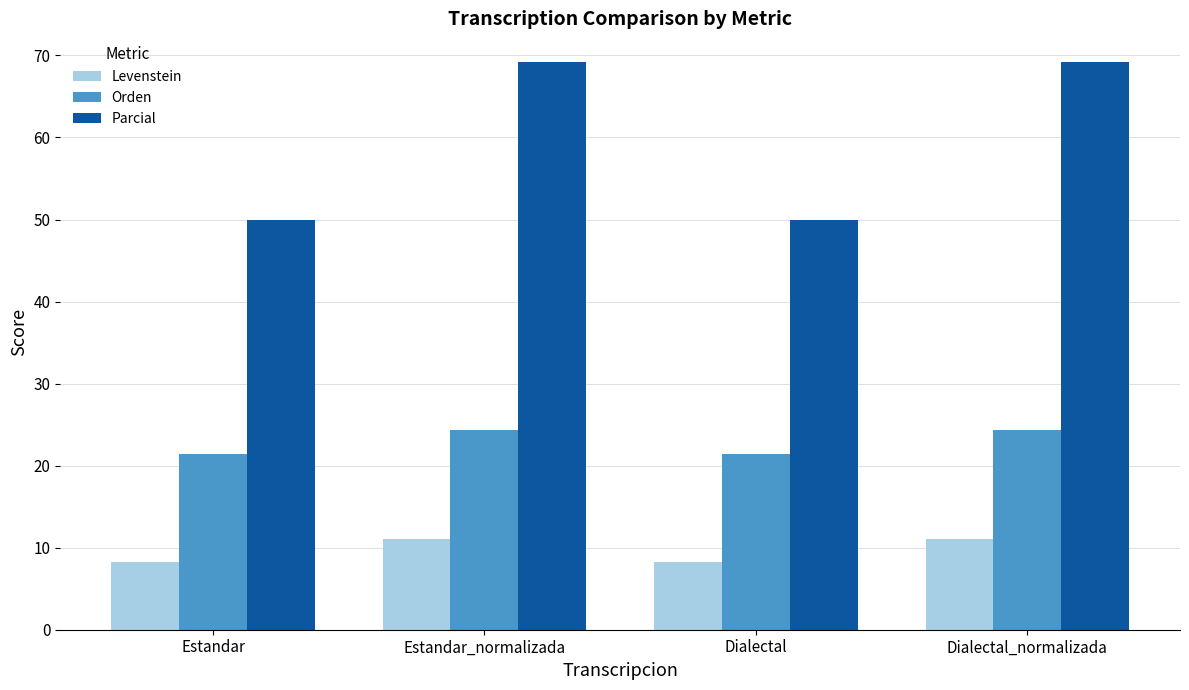

What position from the left is Estandar_normalizada?

2